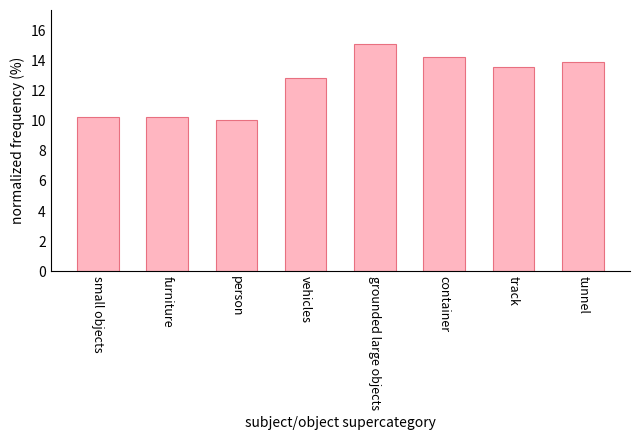

What is the value of the 4th bar from the left?

12.8